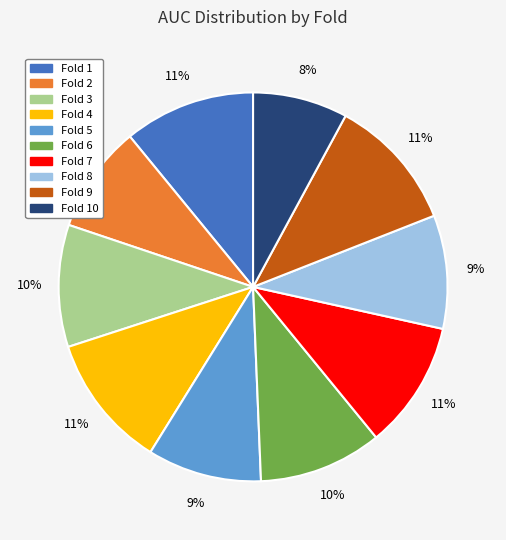

Which slice is the smallest?

Fold 10